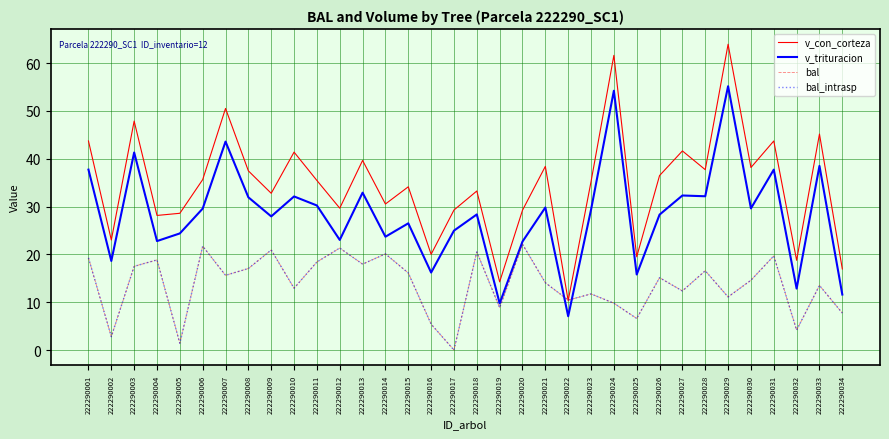

True or false: v_con_corteza and v_trituracion intersect in this chart.

False